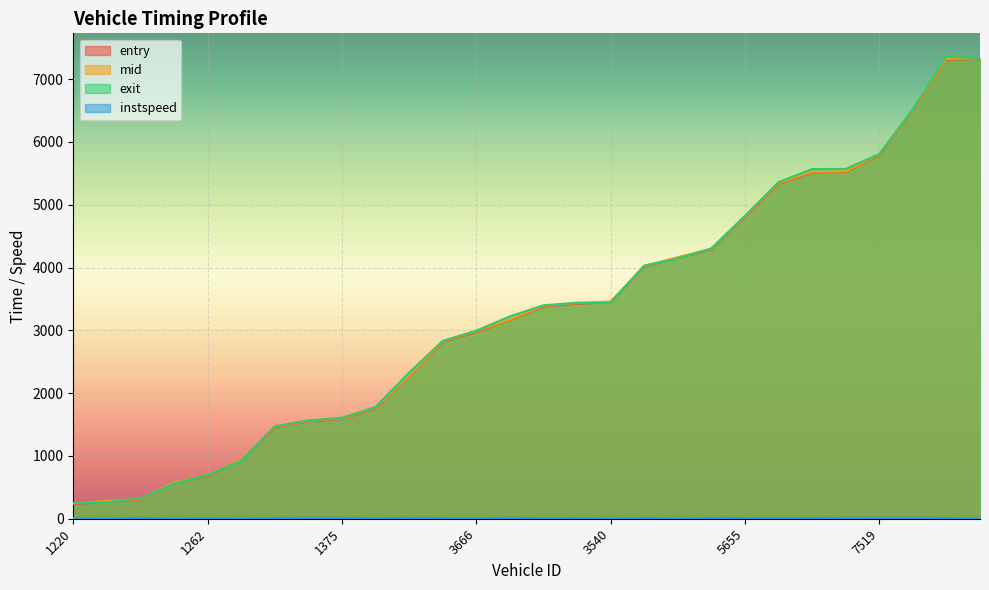

What are all the series names shown in the legend?

entry, mid, exit, instspeed